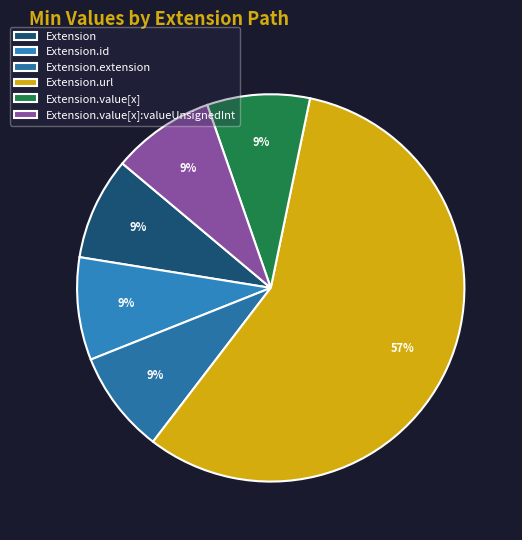

What is the smallest slice in the pie chart?

Extension